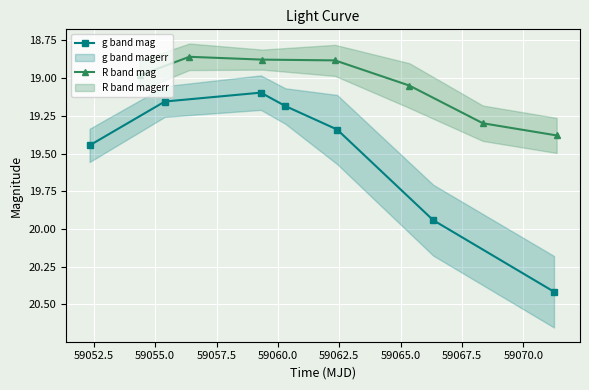

What is the minimum value for g band mag?

19.1